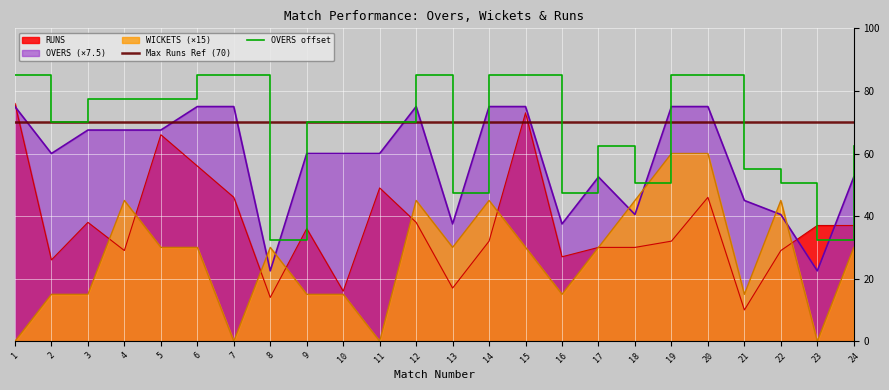

At which category does RUNS reach its first local valley?

2